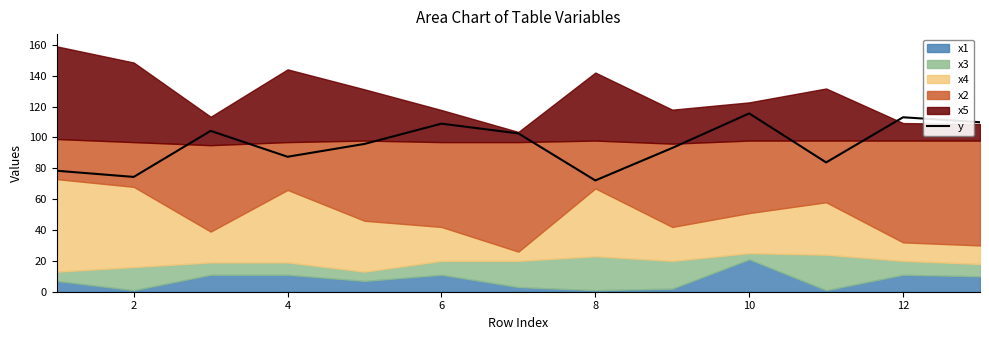

What is the maximum value for y?

115.6